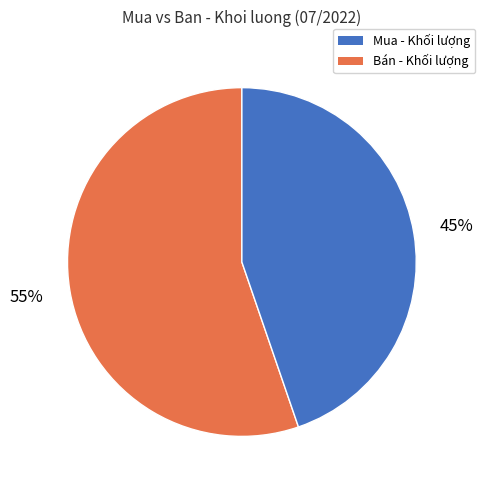

To the nearest percent, what is the average slice percentage?

50%